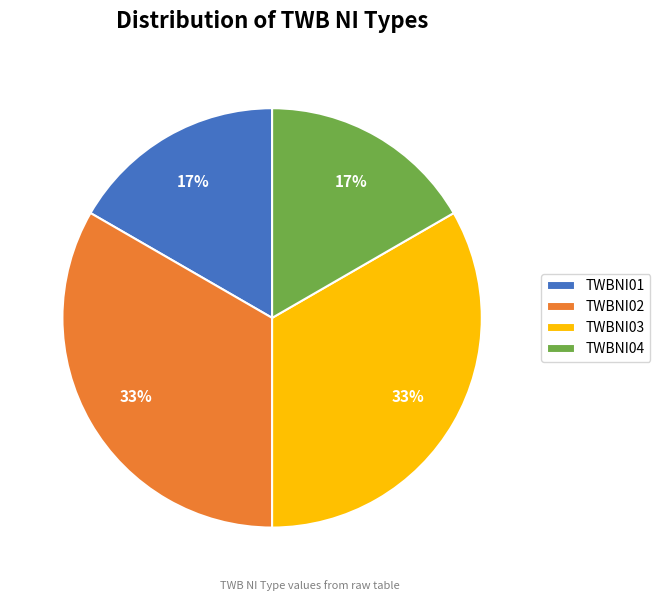

What is the ratio of the value at TWBNI01 to the value at TWBNI04?

1.0